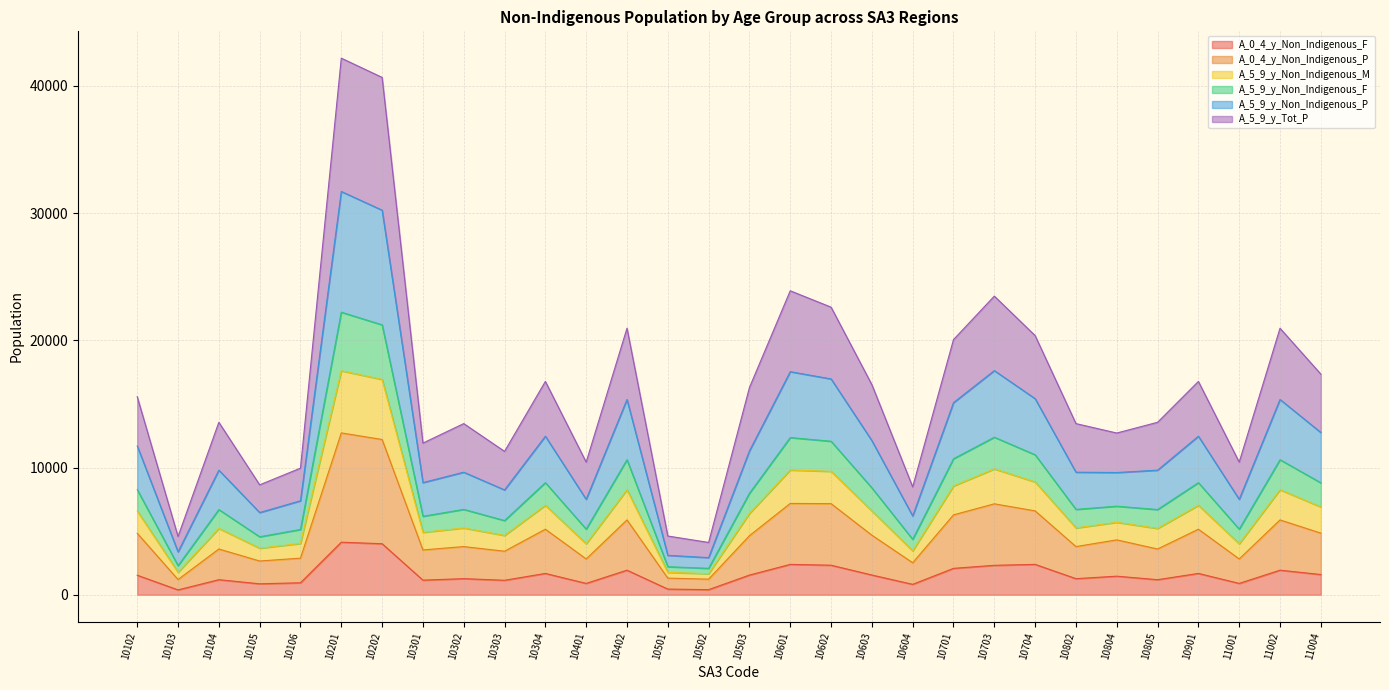

How many lines are shown in the chart?

6